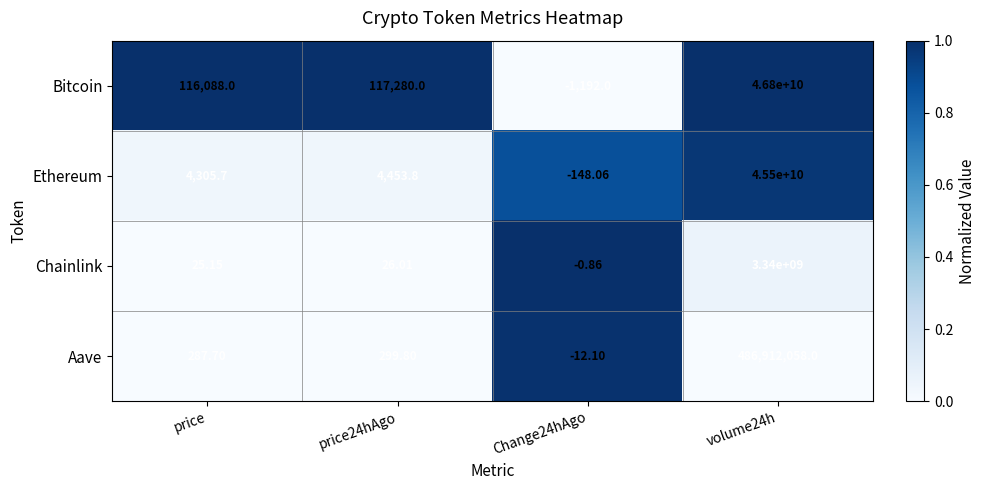

Rank the series at volume24h from highest to lowest value.

Bitcoin, Ethereum, Chainlink, Aave